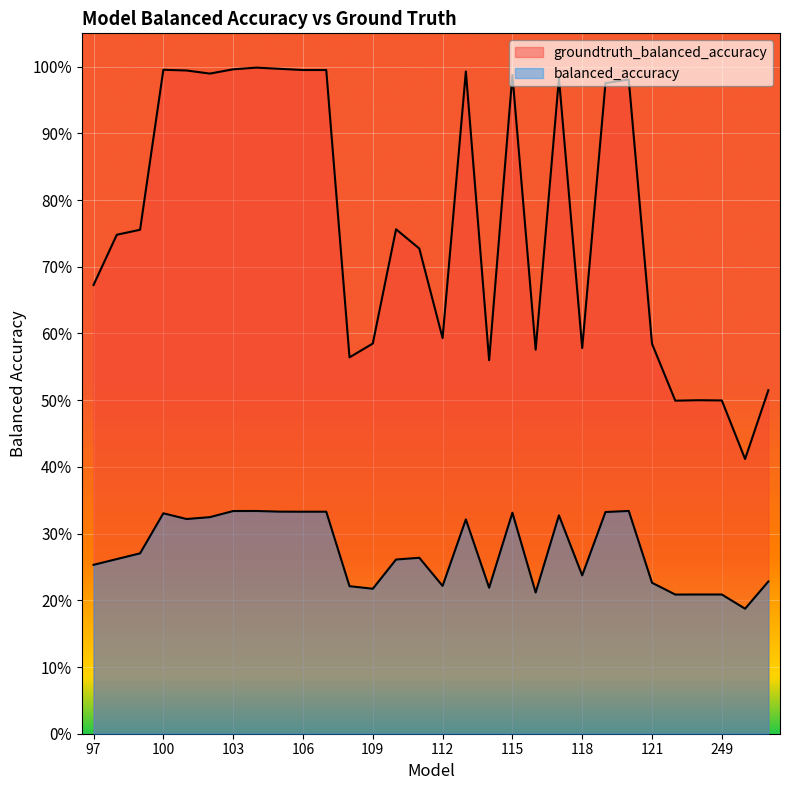

Rank the categories by balanced_accuracy value from highest to lowest.

120, 104, 103, 105, 107, 106, 119, 115, 100, 117, 102, 101, 113, 99, 111, 98, 110, 97, 118, 251, 121, 112, 108, 114, 109, 116, 248, 249, 247, 250